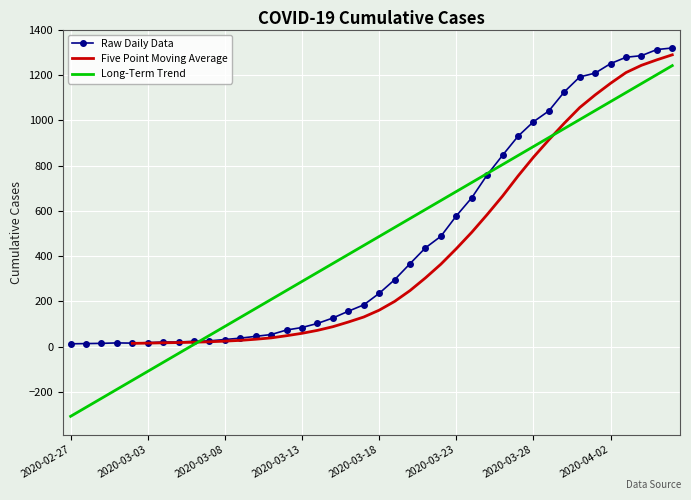

Which has a higher value, 2020-04-04 or 2020-03-27?

2020-04-04